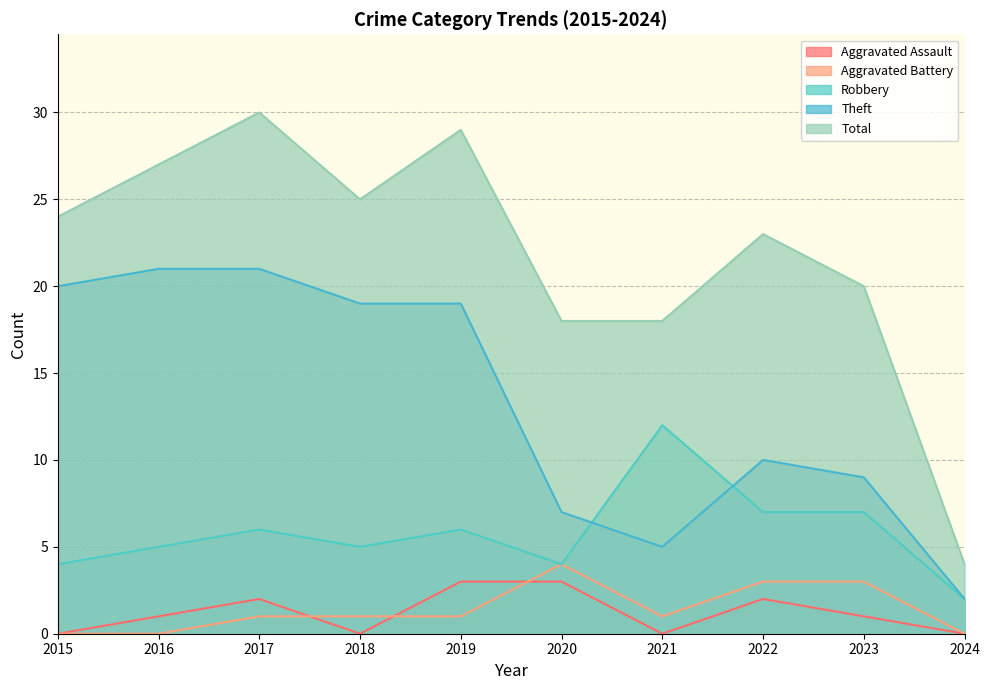

Is it true that Aggravated Assault equals 1 at 2017?

False